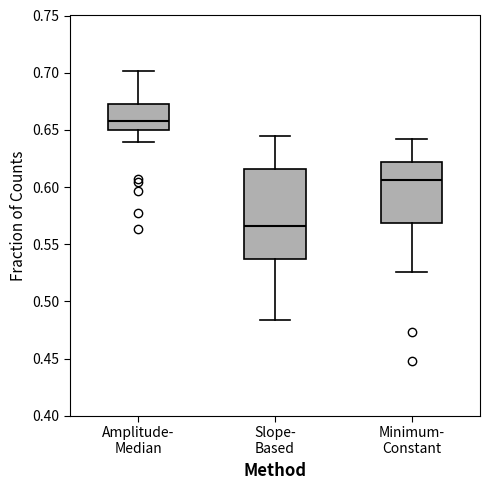

Reading left to right, transcribe this box plot: for each box, give where its median line is, the range the box spans, and where its two whiskers end, as read against the y-axis. The values are not printed on the chart, so give them approximately, as read against the axis.

Amplitude- Median: median 0.655, box 0.650 to 0.675, whiskers 0.640 to 0.700
Slope- Based: median 0.565, box 0.535 to 0.615, whiskers 0.485 to 0.645
Minimum- Constant: median 0.605, box 0.570 to 0.620, whiskers 0.525 to 0.640